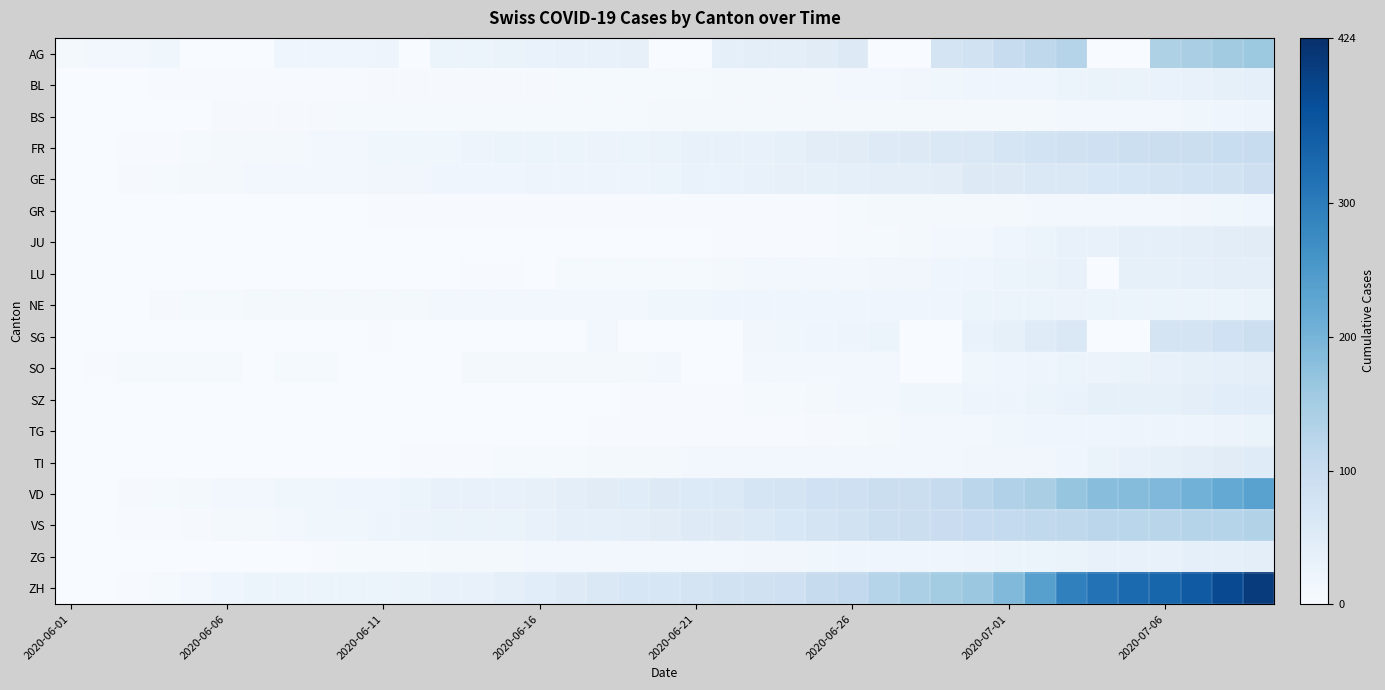

Reading left to right, transcribe all the data shown in this chart.

AG: 9	12	12	15	0	0	0	17	19	19	21	0	25	26	28	29	30	30	34	0	0	38	40	40	47	53	0	0	73	81	102	115	128	0	0	137	144	153	160
BL: 0	1	1	2	2	3	3	3	3	3	4	4	4	4	4	4	5	5	5	5	6	7	7	7	9	10	12	14	16	17	18	19	23	27	27	29	32	35	38
BS: 0	0	1	1	1	4	4	4	4	5	5	5	5	5	5	5	5	6	6	7	7	7	7	7	7	7	7	7	7	7	7	8	10	11	12	12	15	18	21
FR: 0	0	2	3	5	7	7	9	13	13	15	16	16	20	22	22	23	24	26	27	32	32	32	36	44	47	52	56	61	61	72	79	84	87	92	94	96	99	100
GE: 0	1	4	6	7	8	11	11	12	12	14	14	18	18	18	20	20	21	21	25	29	29	30	34	36	39	43	43	44	54	55	60	62	66	68	74	78	82	90
GR: 0	0	1	1	1	1	1	1	1	1	2	2	2	2	2	2	2	2	2	2	2	2	3	3	3	5	8	8	8	9	9	10	11	11	12	13	14	16	18
JU: 0	0	0	0	0	0	0	0	0	0	0	0	1	1	1	1	1	1	1	1	1	3	3	3	3	5	6	9	11	12	17	22	30	33	39	39	41	44	47
LU: 0	0	0	0	0	0	1	1	1	1	1	1	0	3	3	0	5	5	5	6	6	9	10	11	12	12	14	14	17	19	25	28	32	0	36	36	37	40	43
NE: 0	0	1	4	5	6	7	7	9	9	9	9	10	11	11	11	12	13	13	15	16	17	17	18	18	18	19	19	19	22	22	22	24	25	25	26	26	26	28
SG: 0	0	0	0	0	0	0	0	0	0	3	0	0	0	0	0	0	12	0	0	0	0	14	15	17	20	23	0	0	29	35	51	62	0	0	73	75	85	92
SO: 0	3	5	6	6	6	0	6	6	0	0	0	0	8	8	8	8	9	9	11	0	0	11	11	12	13	13	0	0	16	19	21	23	24	28	32	35	39	41
SZ: 0	0	0	0	0	0	0	0	0	0	1	1	1	1	1	1	1	1	2	2	2	2	6	6	9	10	13	16	16	21	21	25	29	35	35	35	42	46	49
TG: 0	0	0	0	0	0	0	1	1	1	1	1	1	1	1	1	1	2	2	2	2	2	2	3	4	6	8	10	10	12	15	19	19	19	21	21	21	24	27
TI: 0	0	0	1	1	1	1	1	1	1	1	2	2	3	6	6	6	8	9	9	10	10	11	12	12	12	12	12	12	14	14	14	19	27	31	36	40	48	50
VD: 0	0	4	6	9	11	13	15	15	18	19	23	30	30	31	34	42	47	49	55	57	59	70	76	85	88	94	96	104	120	135	144	168	182	185	191	205	221	235
VS: 0	1	2	2	4	7	7	10	15	16	20	24	28	28	28	32	37	39	40	48	52	53	58	65	75	82	92	96	97	105	109	112	115	120	122	124	126	129	131
ZG: 0	0	0	0	0	0	0	1	3	5	5	5	9	9	9	11	12	13	13	13	13	13	14	14	16	17	19	19	19	21	23	25	27	31	33	33	38	39	41
ZH: 0	0	2	5	13	19	23	23	23	23	26	28	30	33	38	45	52	62	67	68	75	80	83	87	103	110	129	141	152	161	189	237	293	316	329	337	356	382	405